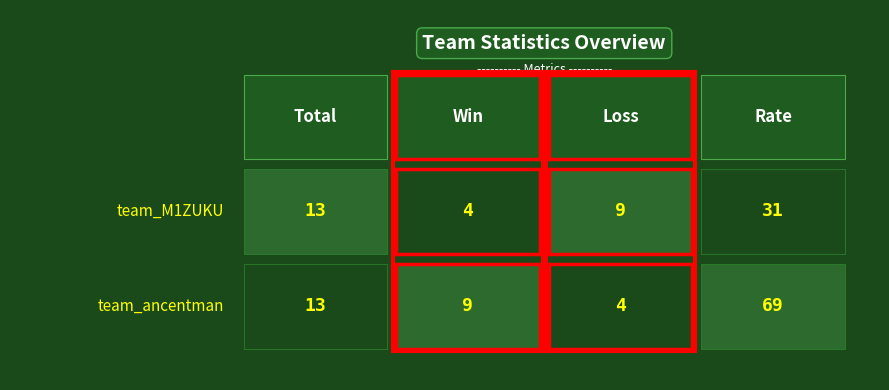

Between Win and Total, which is larger?

Total